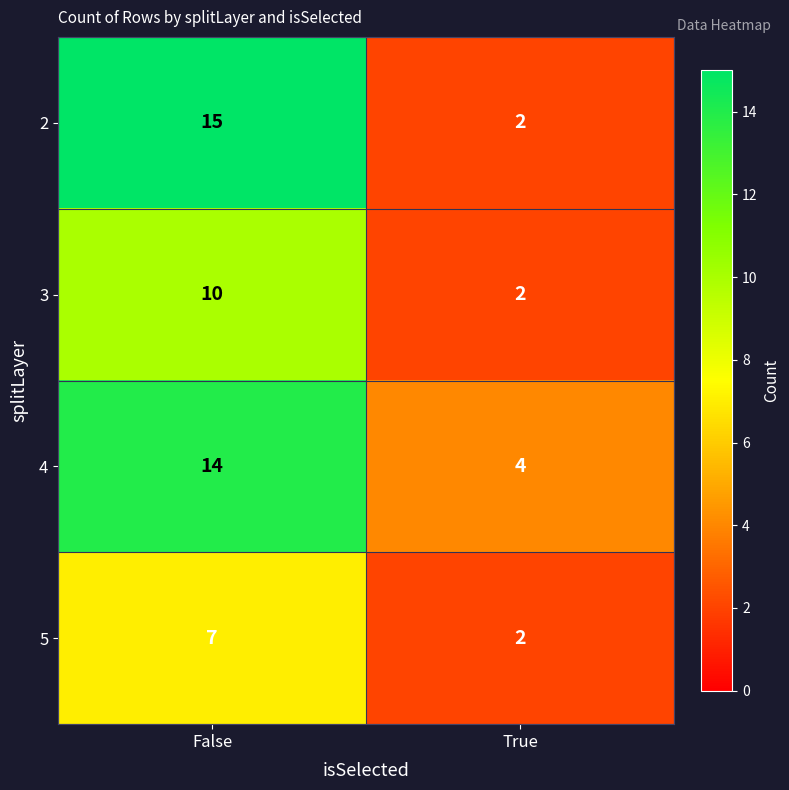

What is the sum of all 5 values?

9